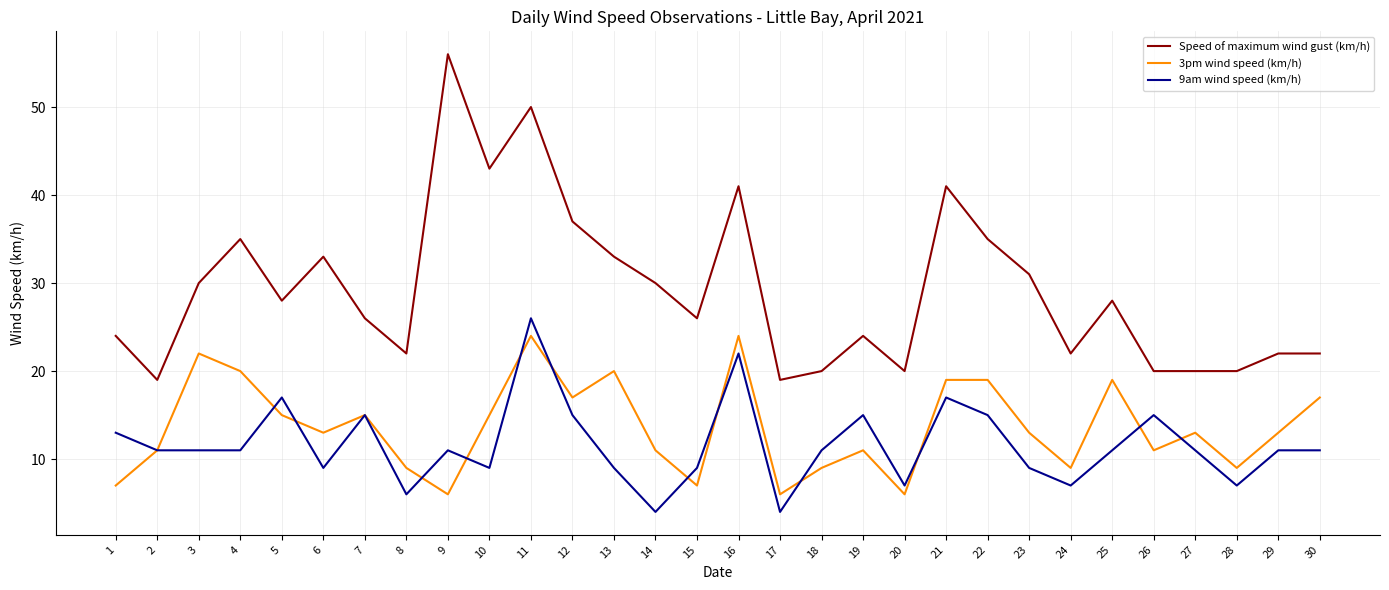

Does the chart have visible grid lines?

Yes